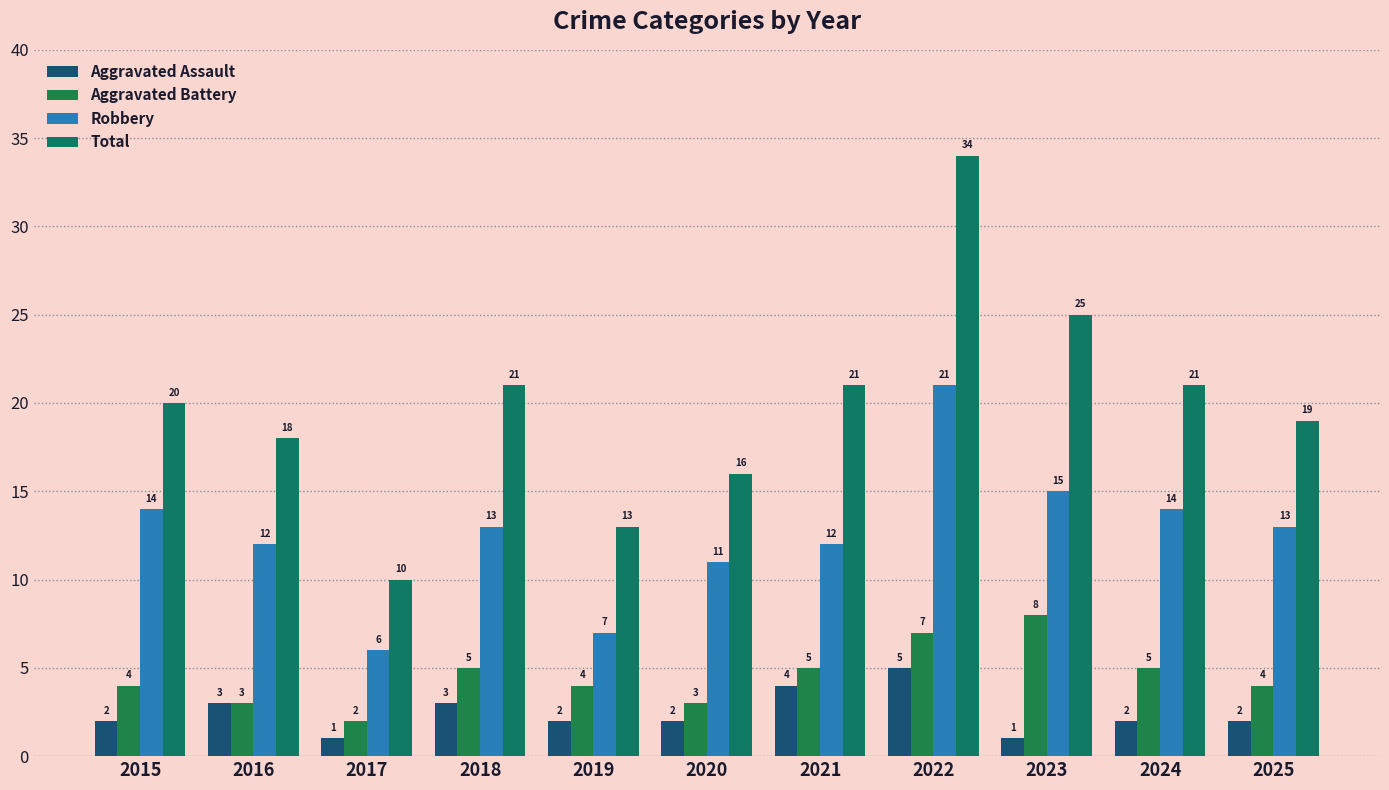

The value of Total at 2022 is 34. True or false?

True